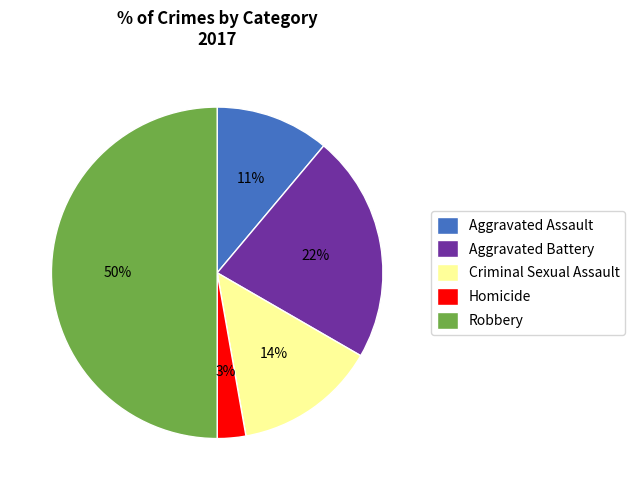

Is the sum of Aggravated Battery and Aggravated Assault greater than half?

No